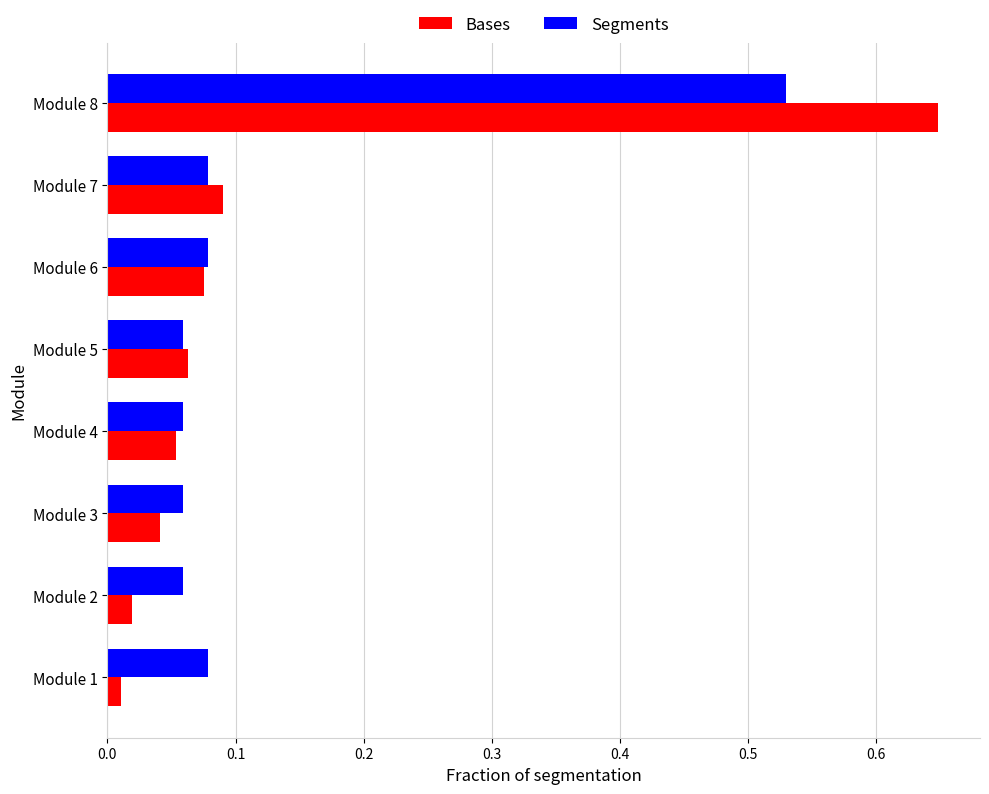

At how many categories does at least one series exceed 0?

8